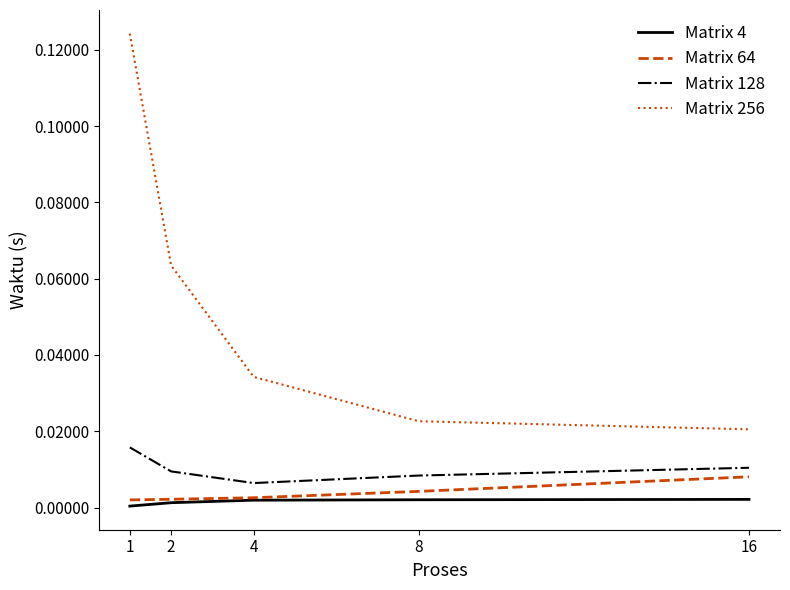

How many lines are shown in the chart?

4